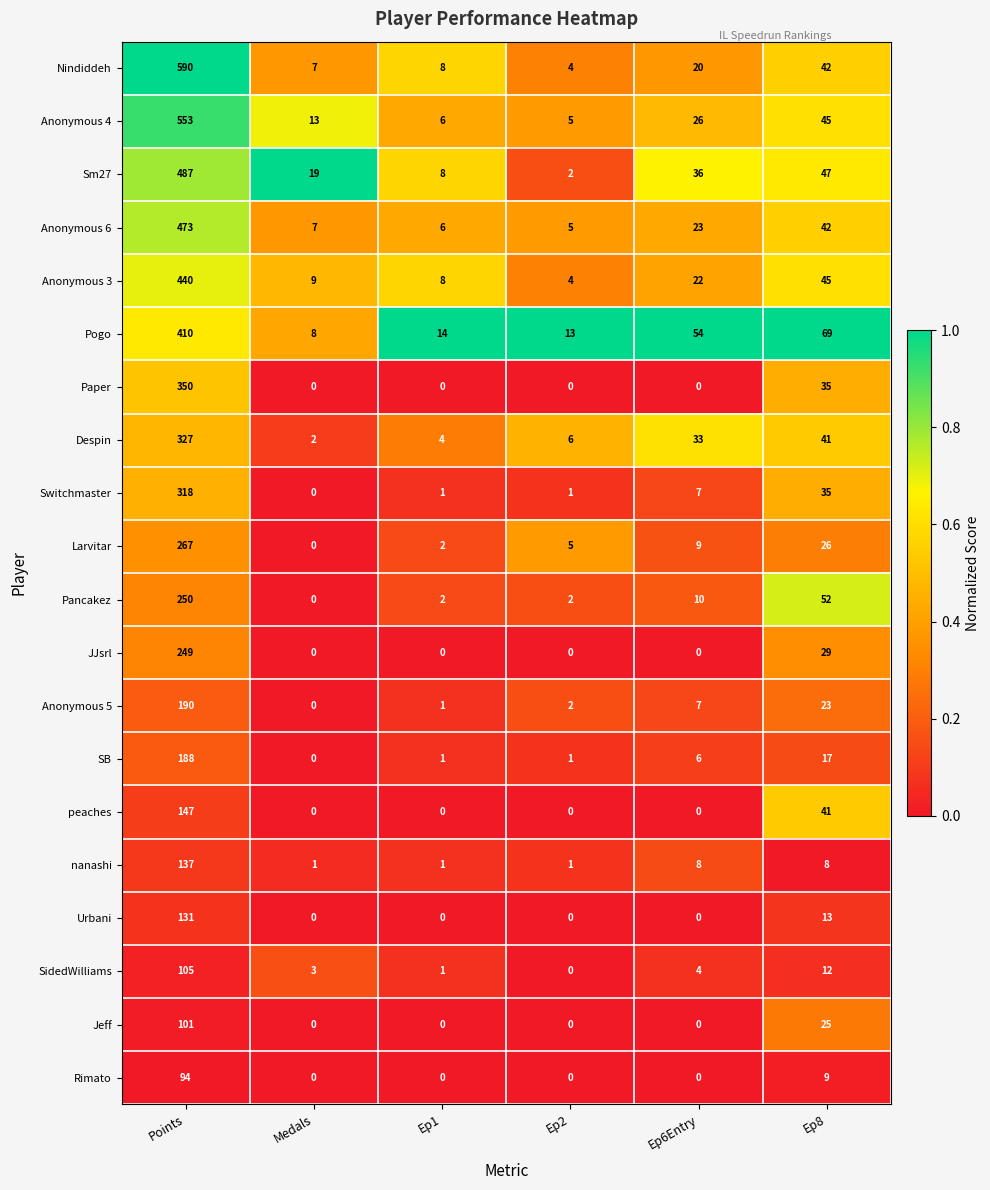

Is the value of Anonymous 3 at Medals greater than the value of Pancakez at Points?

No